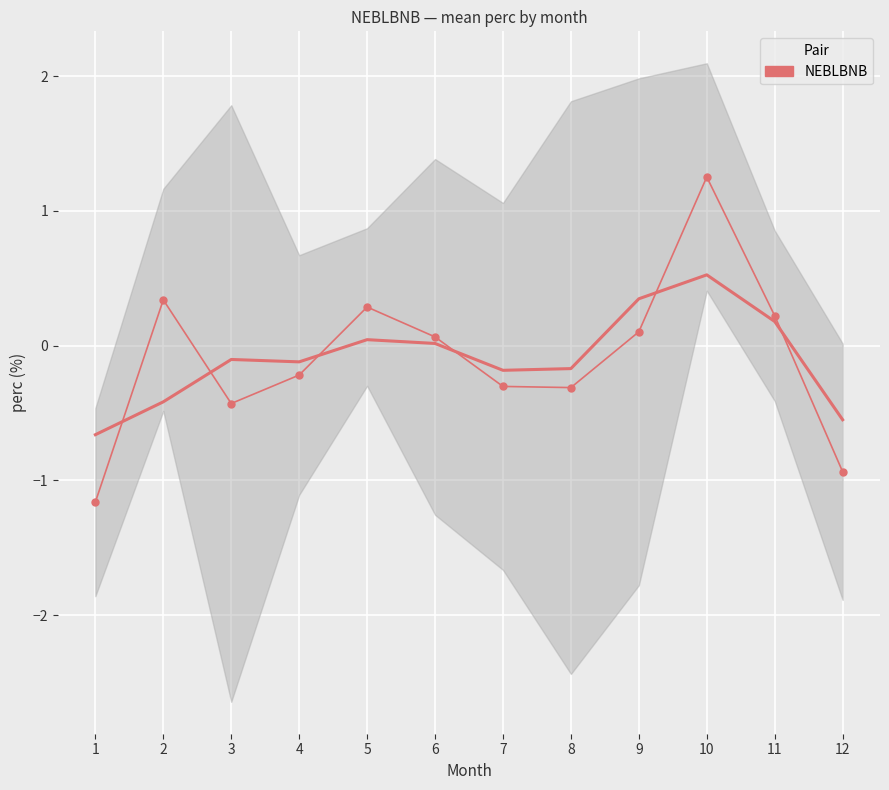

Which category has the highest value across all series?

10